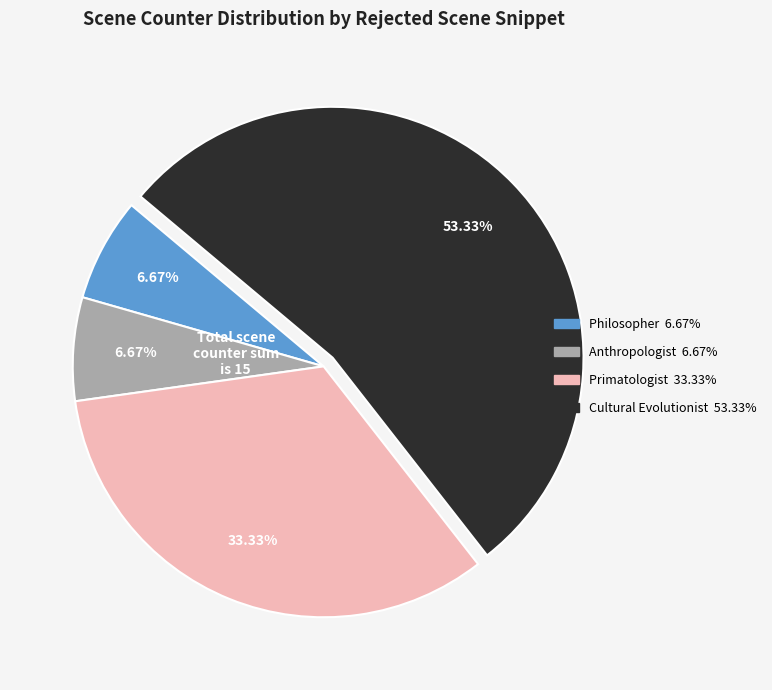

Is there any slice that represents more than half of the pie?

Yes